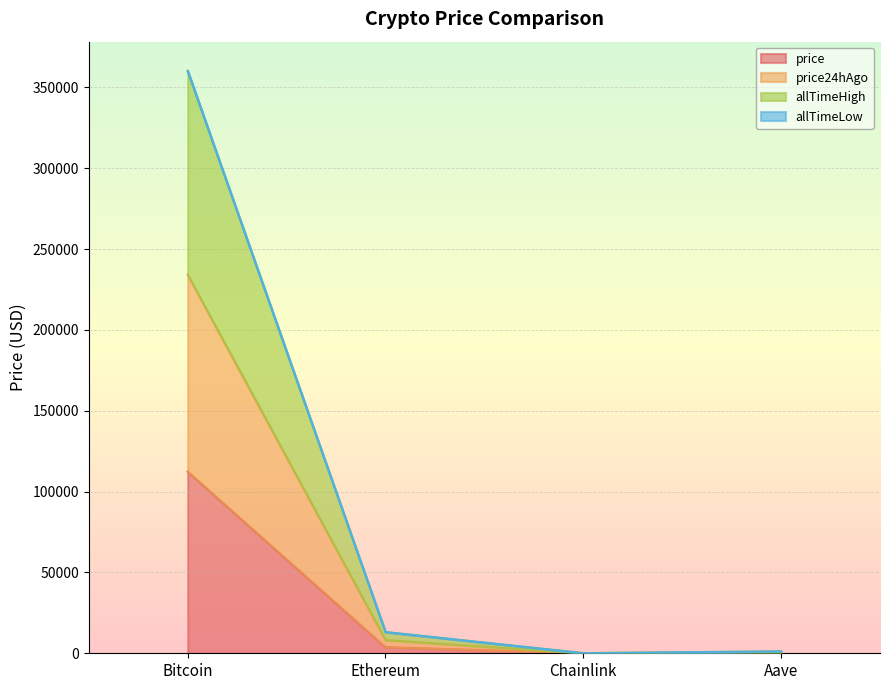

What is the label of the 3rd point from the left?

Chainlink